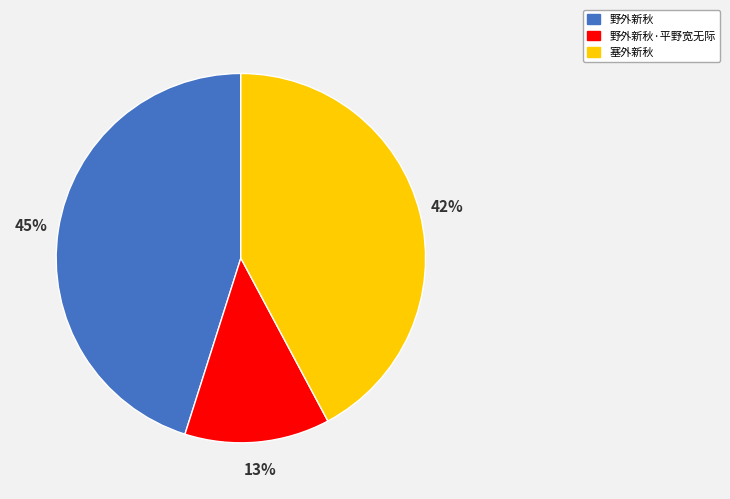

True or false: 野外新秋·平野宽无际 accounts for 13% of the total.

True